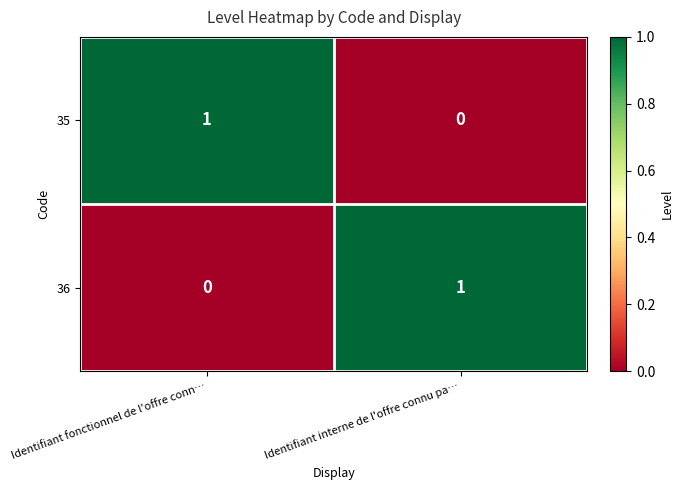

At which label is 36 closest to 0?

Identifiant fonctionnel de l'offre conn…